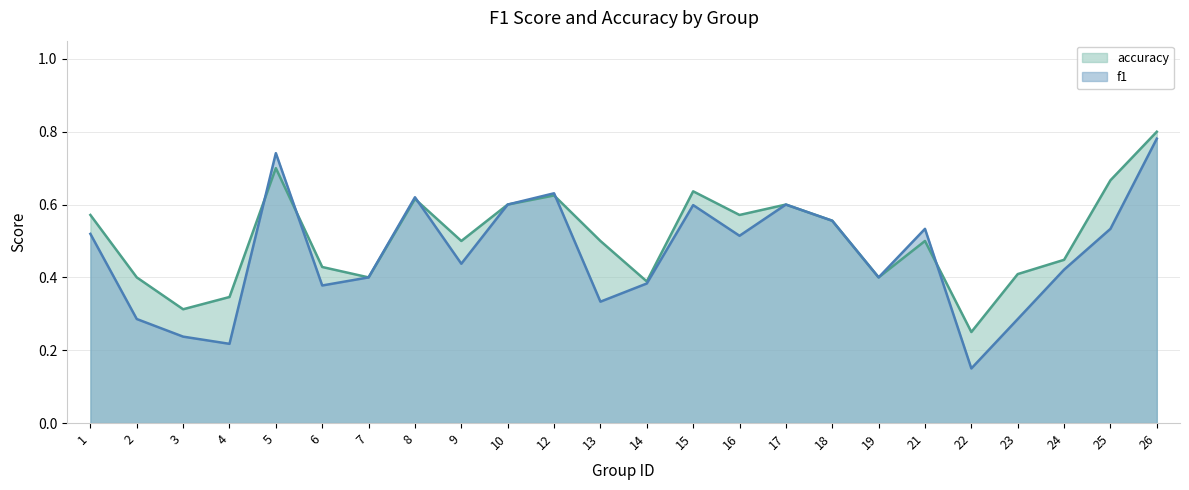

How many lines are shown in the chart?

2